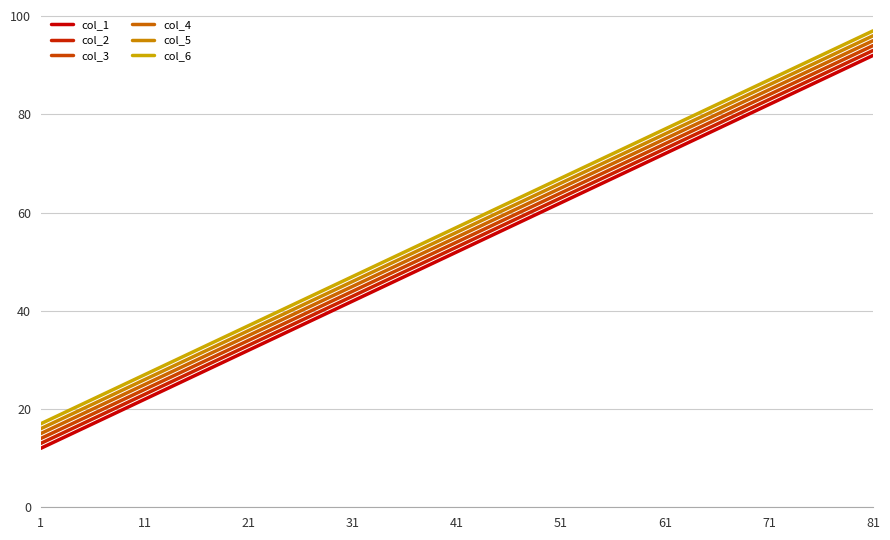

At how many categories does at least one series exceed 45?

6